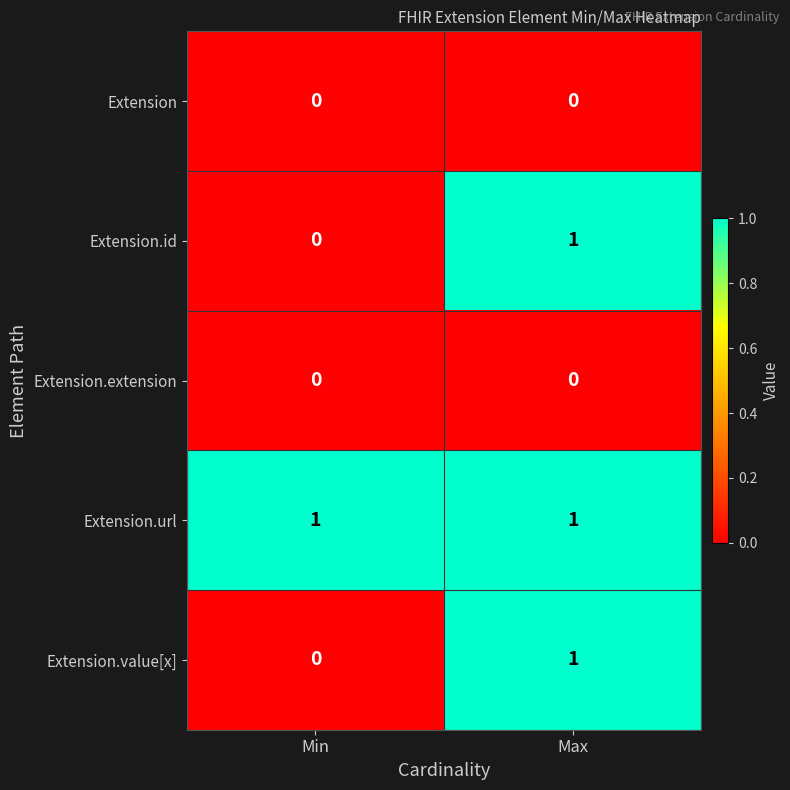

The value of Extension.url at Max is 1. True or false?

True